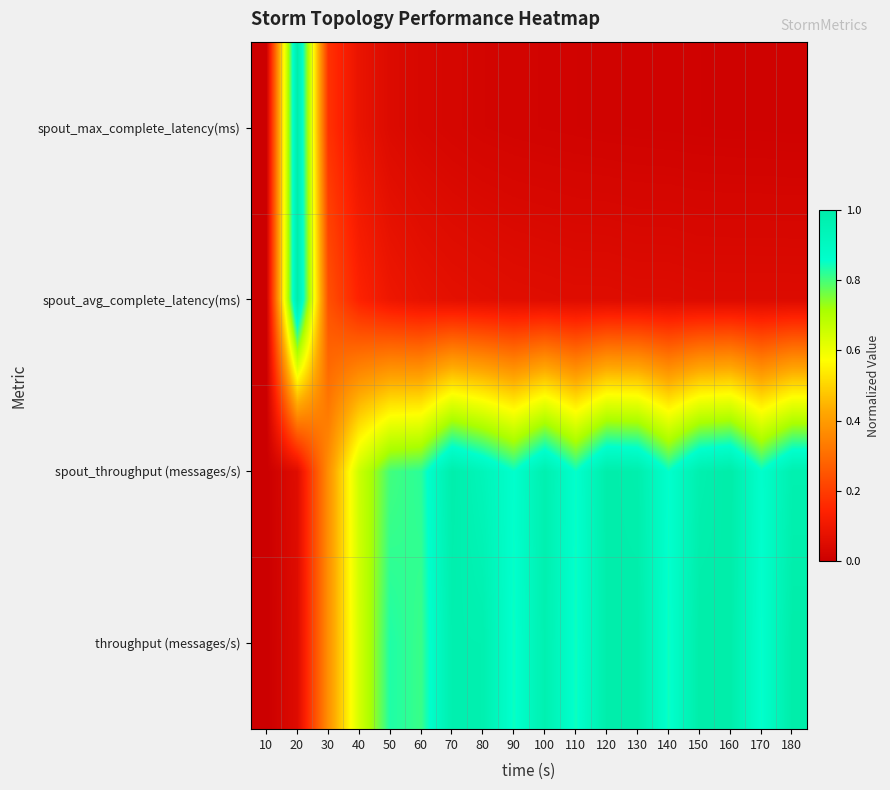

Reading left to right, list all the values displayed in this chart.

throughput (messages/s): 10=0.0	20=0.1	30=0.4	40=0.6	50=0.8	60=0.8	70=1.0	80=1.0	90=0.8	100=1.0	110=0.8	120=1.0	130=1.0	140=0.8	150=1.0	160=1.0	170=0.9	180=1.0
spout_throughput (messages/s): 10=0.0	20=0.1	30=0.4	40=0.7	50=0.8	60=0.8	70=1.0	80=0.9	90=0.9	100=1.0	110=0.9	120=1.0	130=1.0	140=0.9	150=1.0	160=1.0	170=0.9	180=1.0
spout_avg_complete_latency(ms): 10=0.0	20=1.0	30=0.2	40=0.1	50=0.1	60=0.1	70=0.1	80=0.1	90=0.1	100=0.1	110=0.1	120=0.1	130=0.1	140=0.1	150=0.0	160=0.0	170=0.0	180=0.0
spout_max_complete_latency(ms): 10=0.0	20=1.0	30=0.2	40=0.1	50=0.0	60=0.0	70=0.0	80=0.0	90=0.0	100=0.0	110=0.0	120=0.0	130=0.0	140=0.0	150=0.0	160=0.0	170=0.0	180=0.0